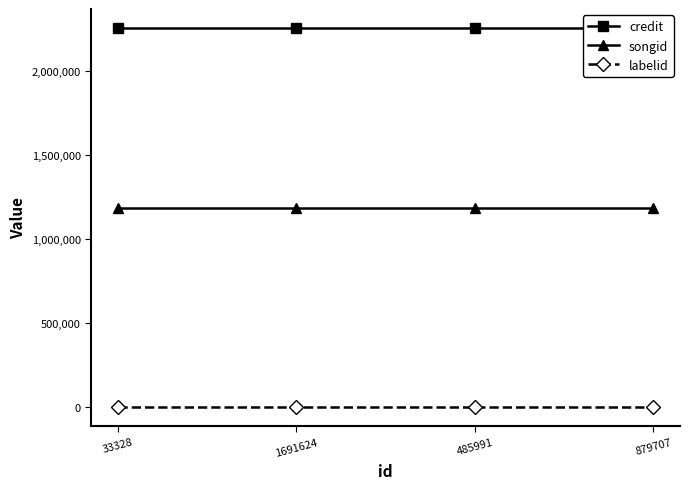

Reading left to right, list all the values displayed in this chart.

credit: 2253208	2253208	2253208	2253208
songid: 1185445	1185445	1185445	1185445
labelid: 2064	2064	2064	2064